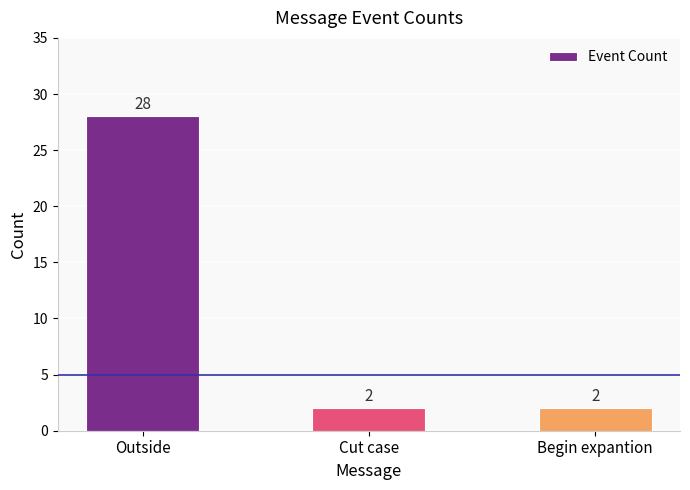

At which category does the chart reach its peak across all series?

Outside